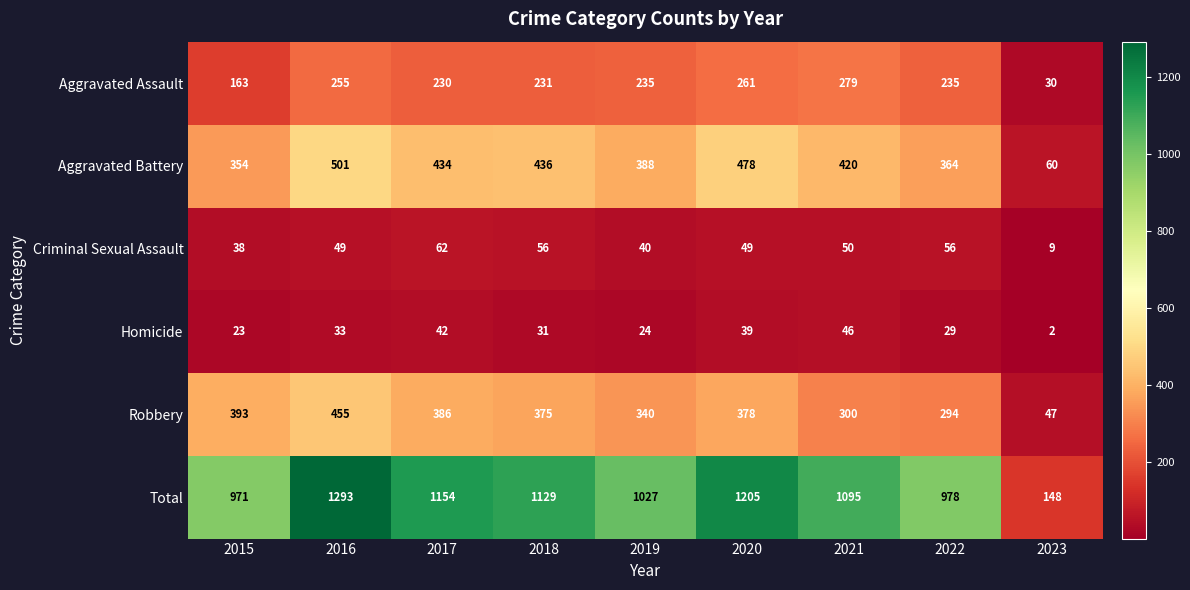

At which label does Homicide reach its minimum?

2023